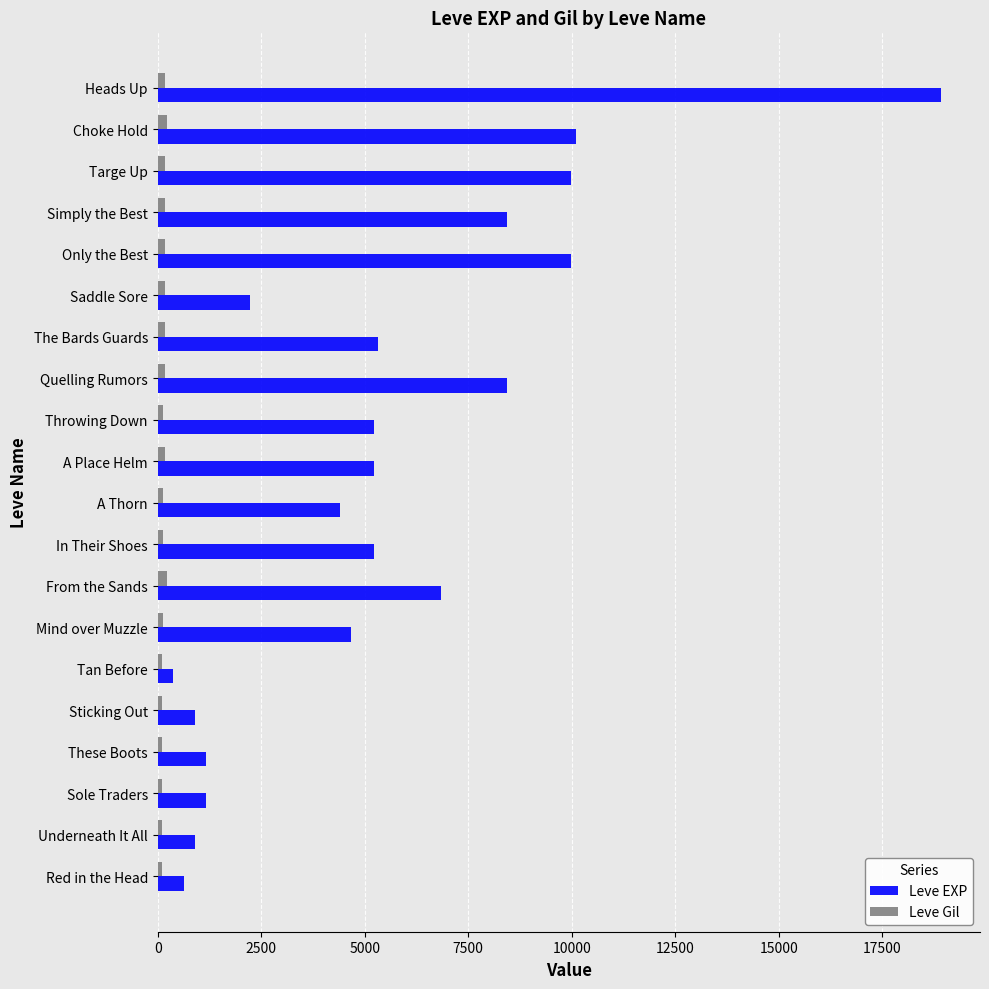

The Leve EXP series shows 2230 at Saddle Sore. True or false?

True